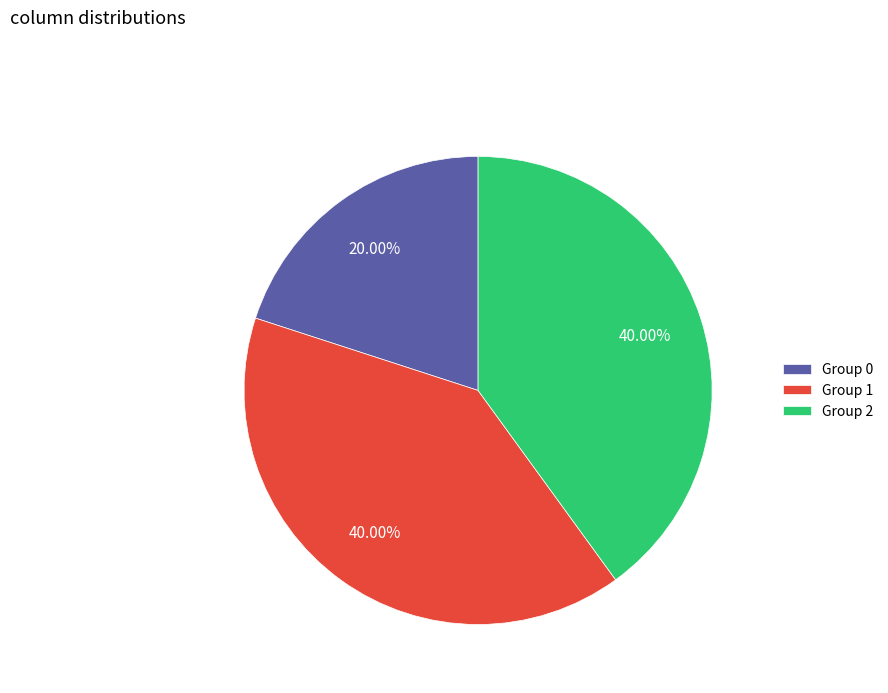

Do Group 2 and Group 1 together represent more than half of the pie?

Yes